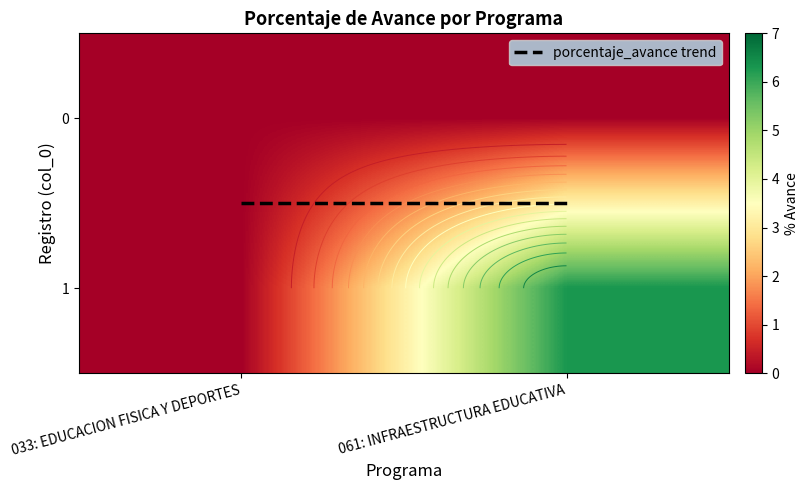

Which series has the widest spread of values?

061: INFRAESTRUCTURA EDUCATIVA